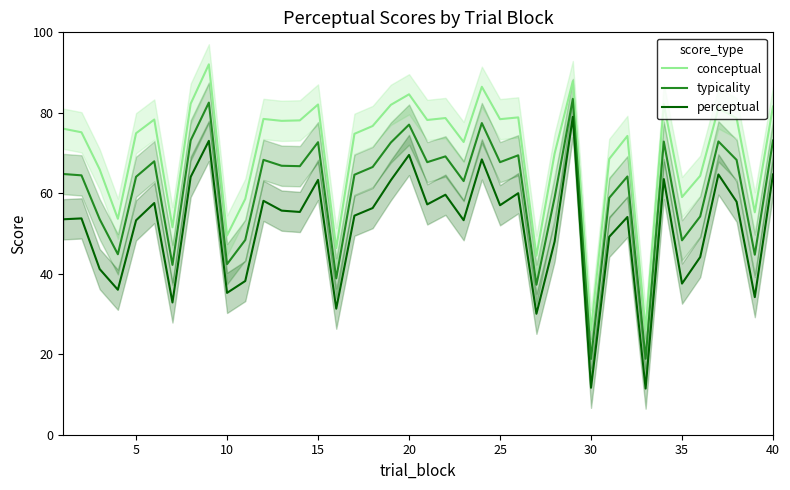

At how many categories does at least one series exceed 16?

40